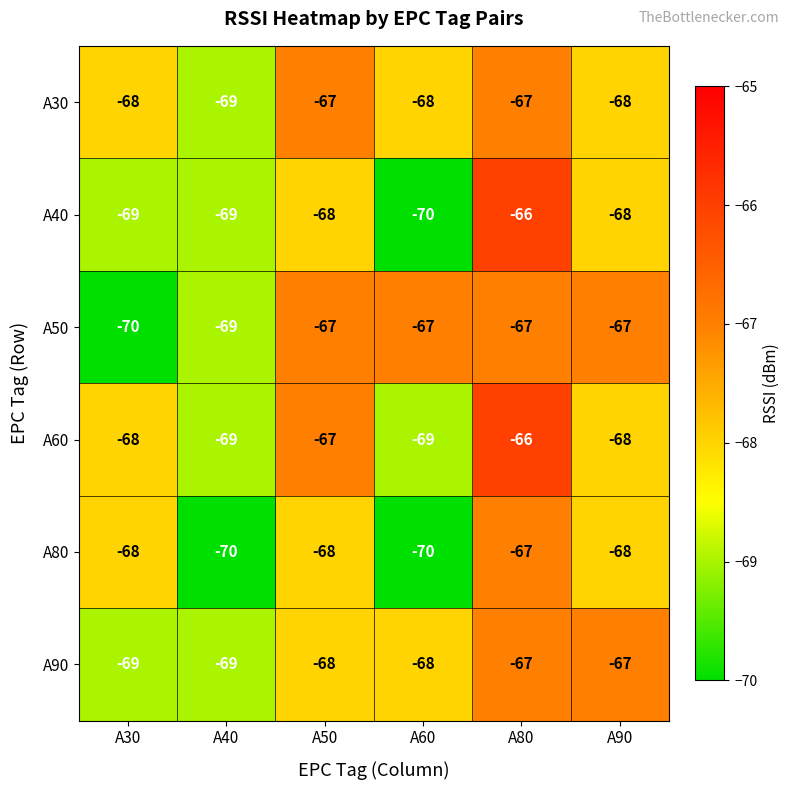

Which series has the largest range (max minus min)?

A40